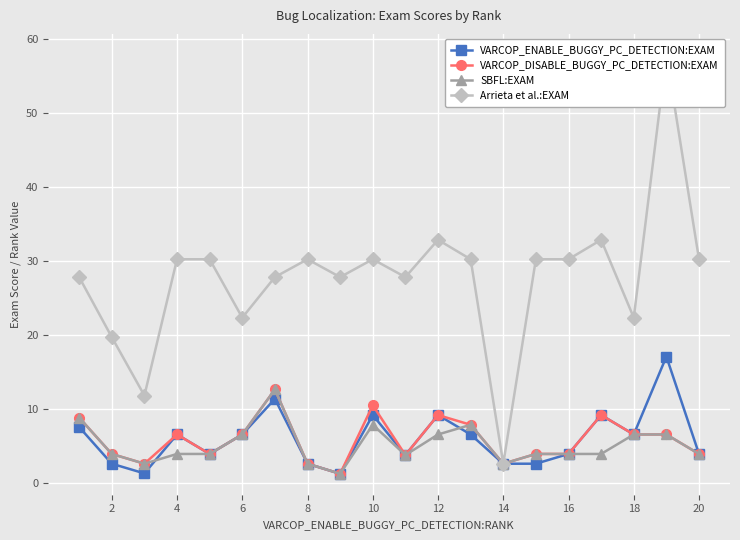

How many interior local valleys does the SBFL:EXAM series have?

4